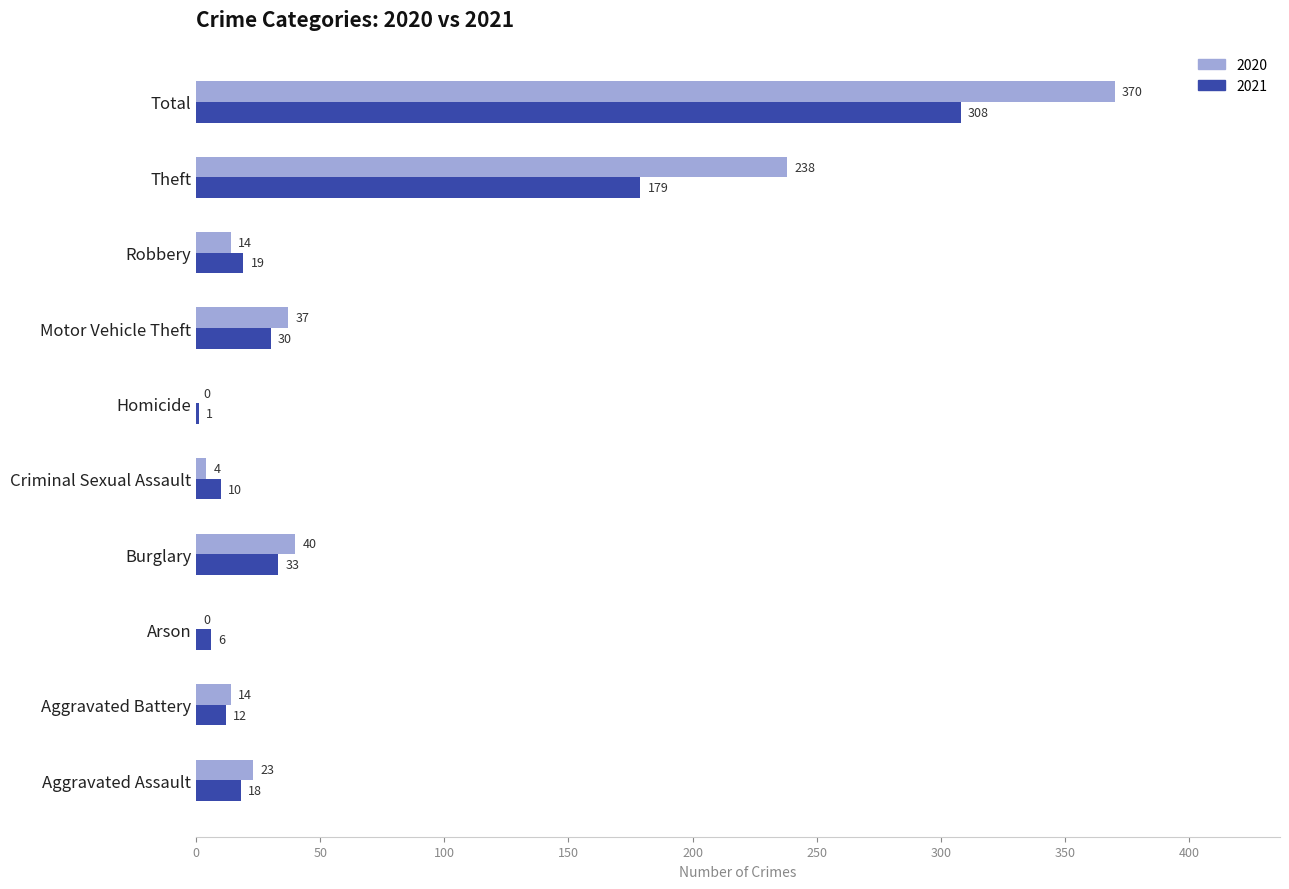

How many categories are shown in the chart?

10